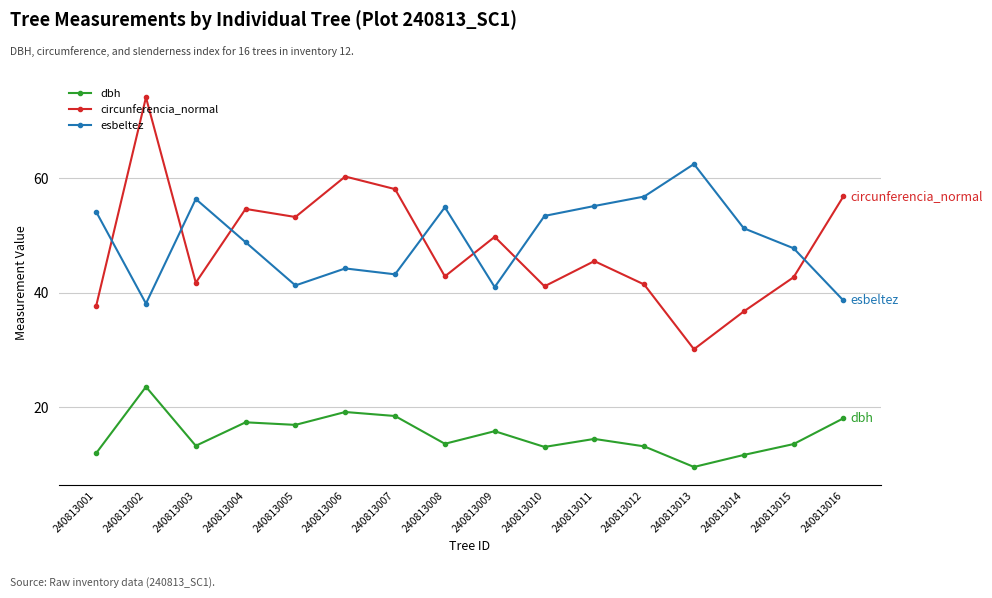

What is the value of the esbeltez point at the 3rd from the left?

56.4